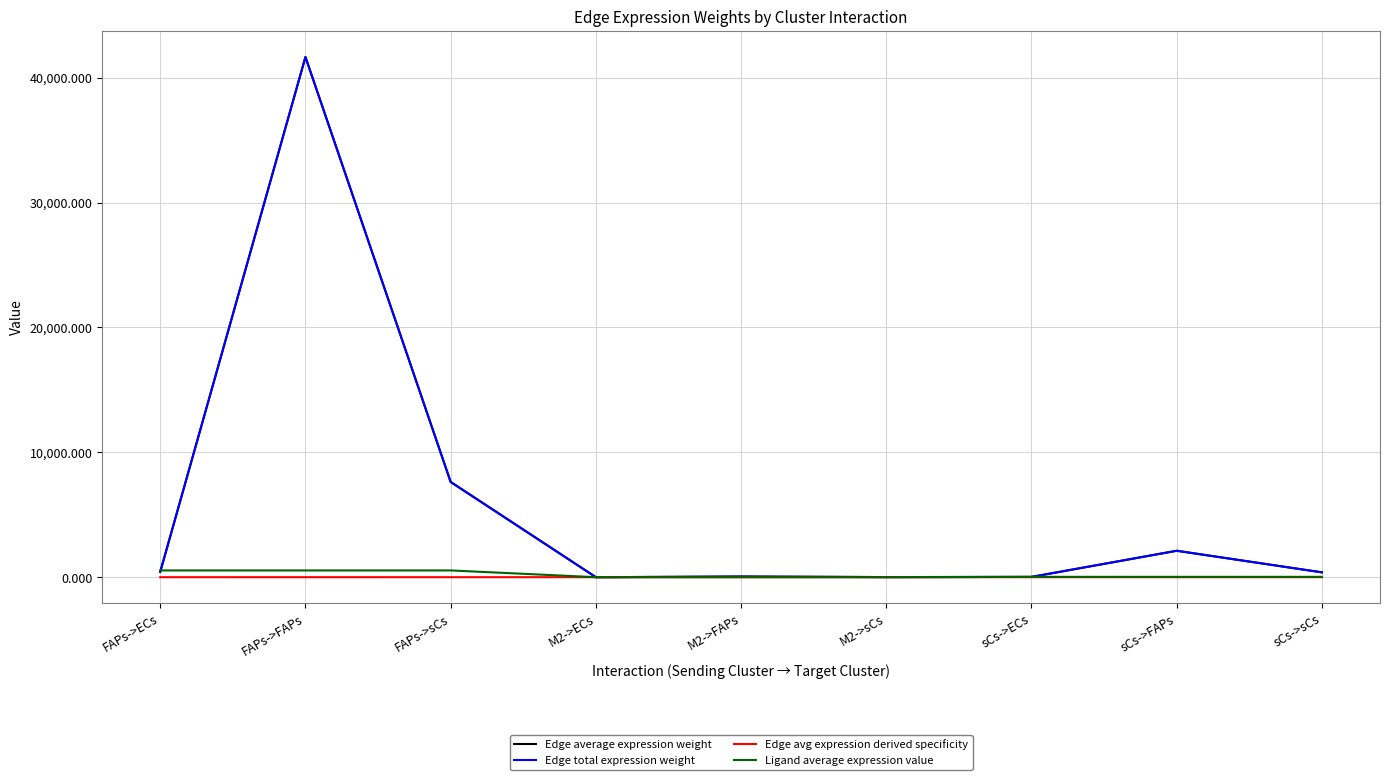

Does the chart have visible grid lines?

Yes